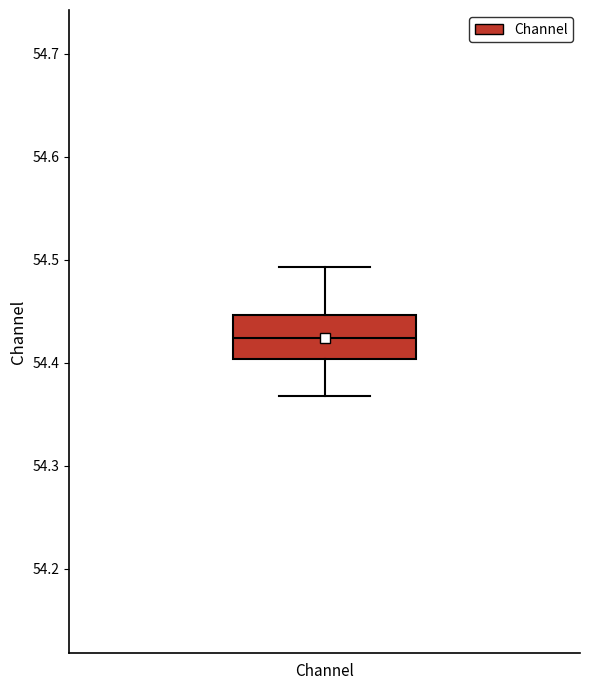

Where does the lower whisker of the box for Channel end on the y-axis? The values are not printed on the chart, so give them approximately, as read against the axis.

54.37